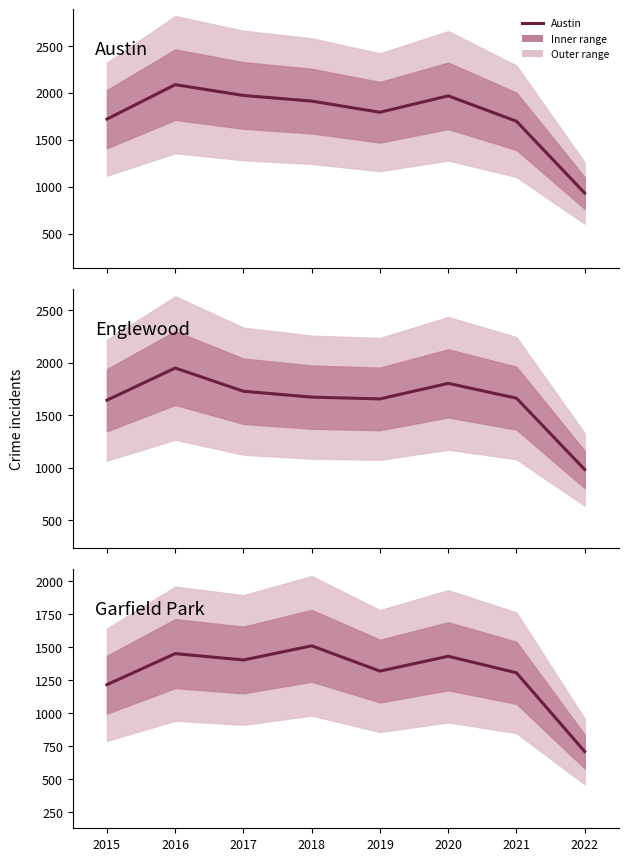

Is it true that Garfield Park equals 343 at 2018?

False